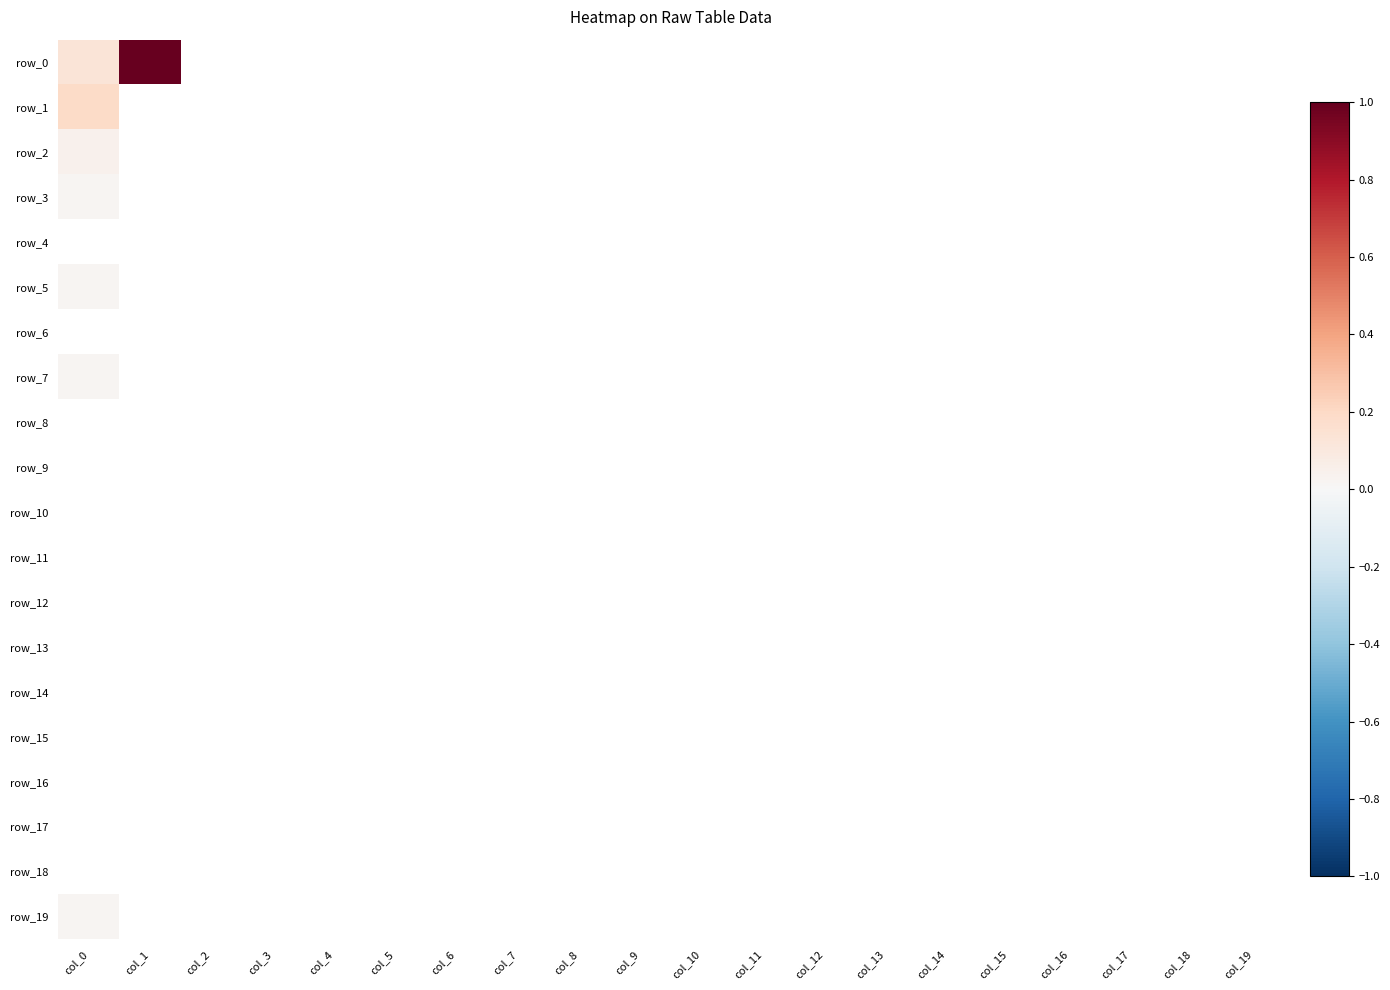

True or false: row_0 has a value of 0.0 at col_14.

True